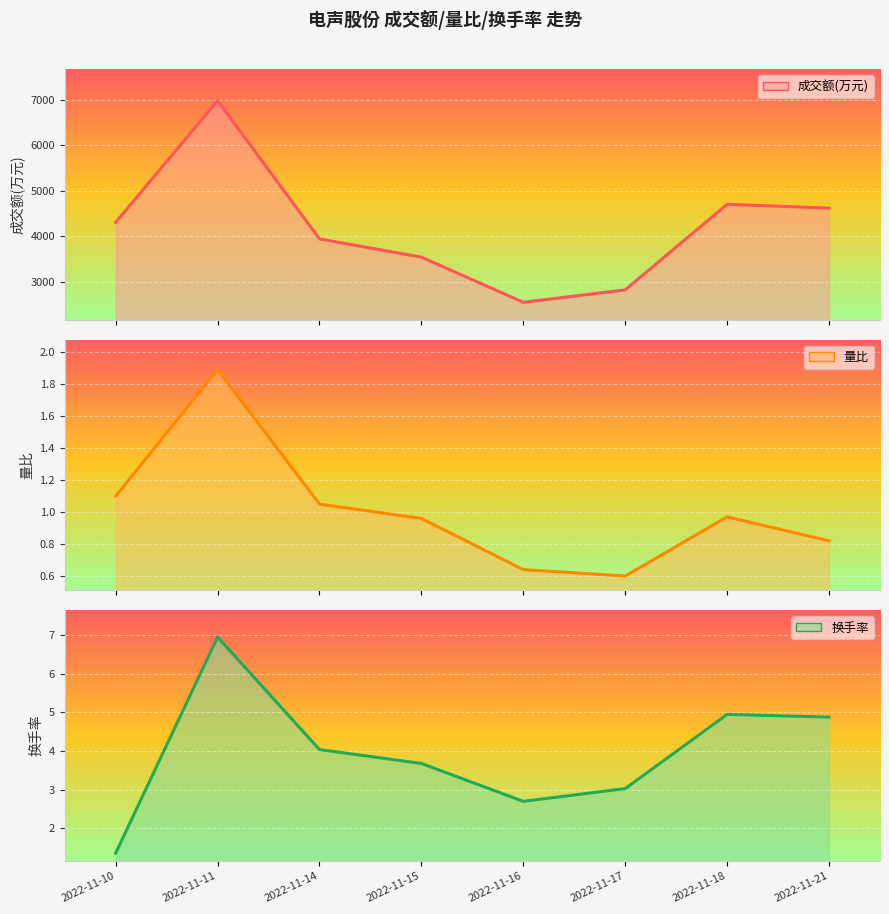

What is the difference between the second highest and second lowest values in the 换手率 series?

2.2